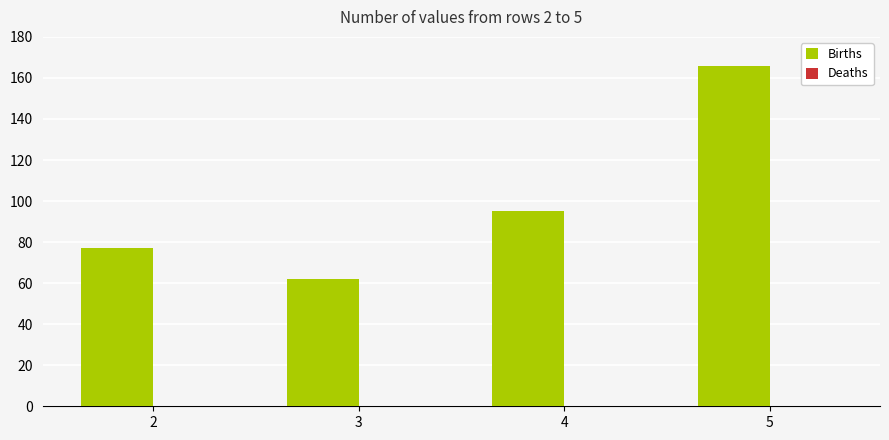

Rank the categories by value from lowest to highest.

3, 2, 4, 5